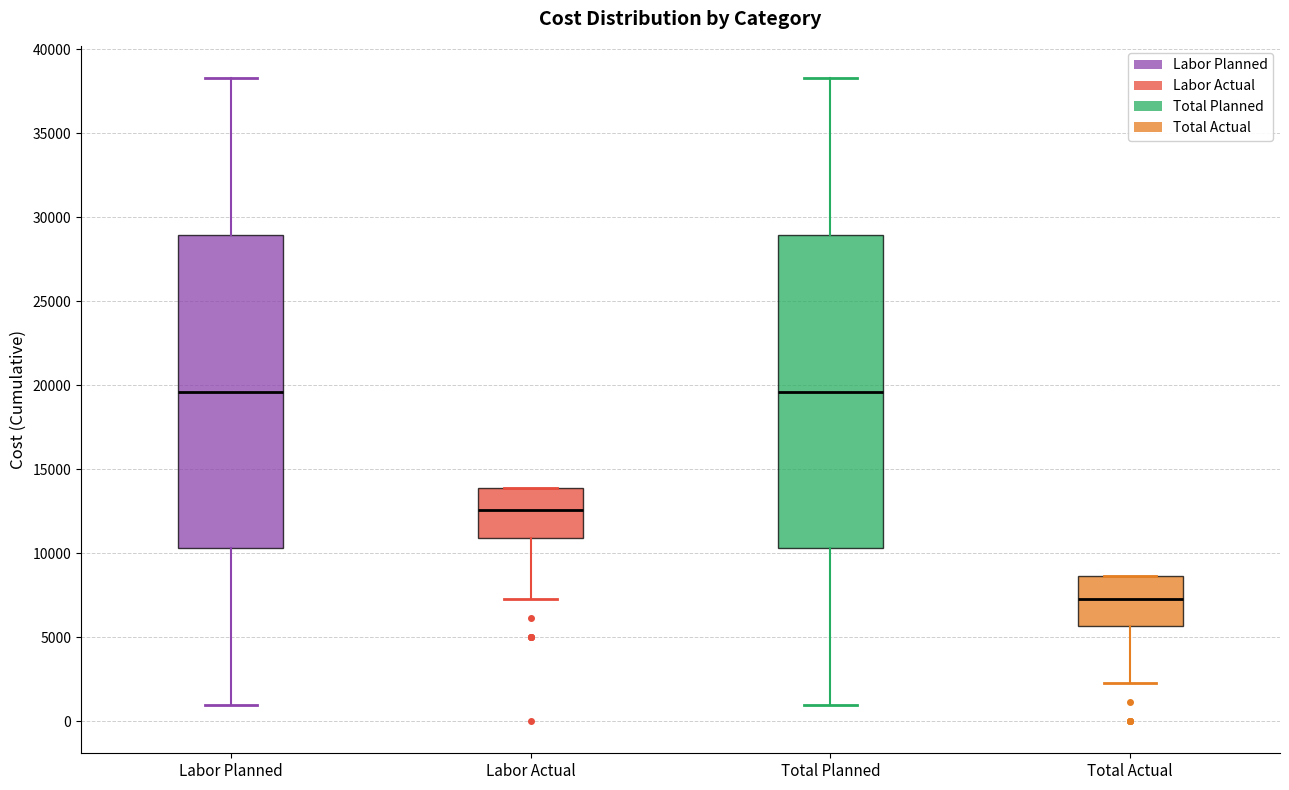

Reading left to right, read every box against the y-axis: the position of its median line, the range the box covers, and the ends of its whiskers. The values are not printed on the chart, so give them approximately, as read against the axis.

Labor Planned: median 19500, box 10500 to 29000, whiskers 1000 to 38500
Labor Actual: median 12500, box 11000 to 14000, whiskers 7500 to 14000
Total Planned: median 19500, box 10500 to 29000, whiskers 1000 to 38500
Total Actual: median 7500, box 5500 to 8500, whiskers 2500 to 8500